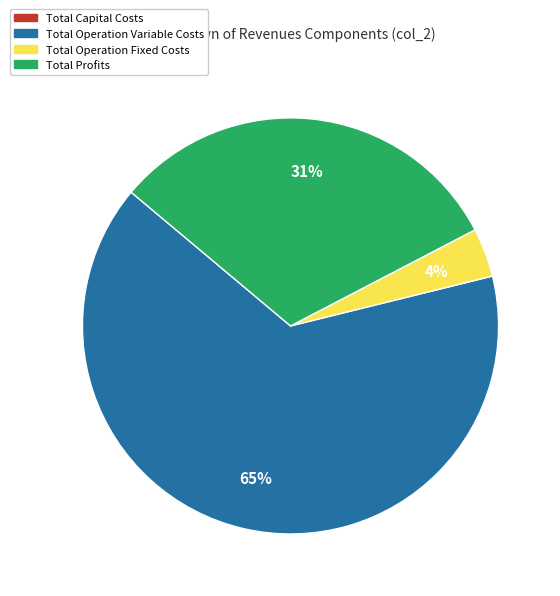

Combined, do Total Operation Fixed Costs and Total Profits account for over 50%?

No